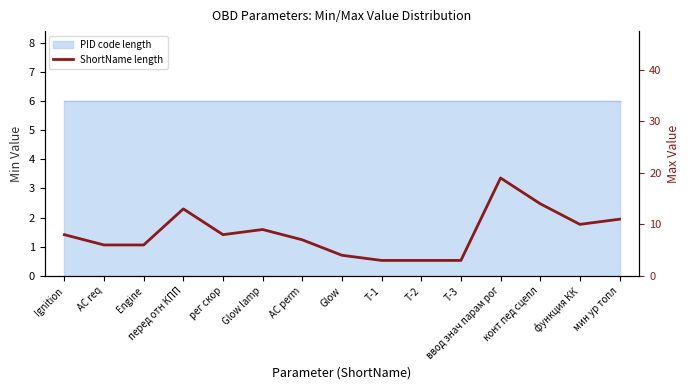

What is the sum of all values?

124